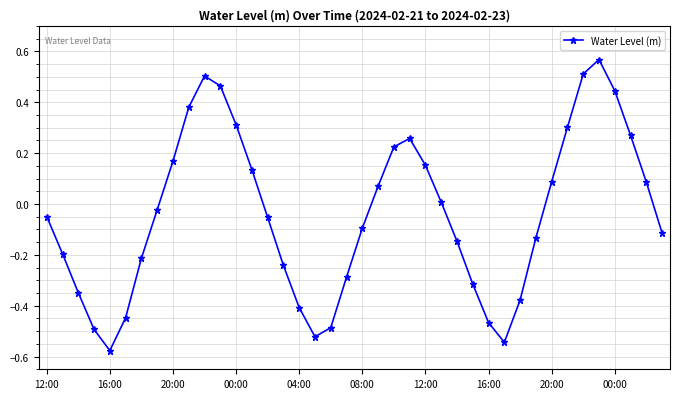

Does the chart have visible grid lines?

Yes